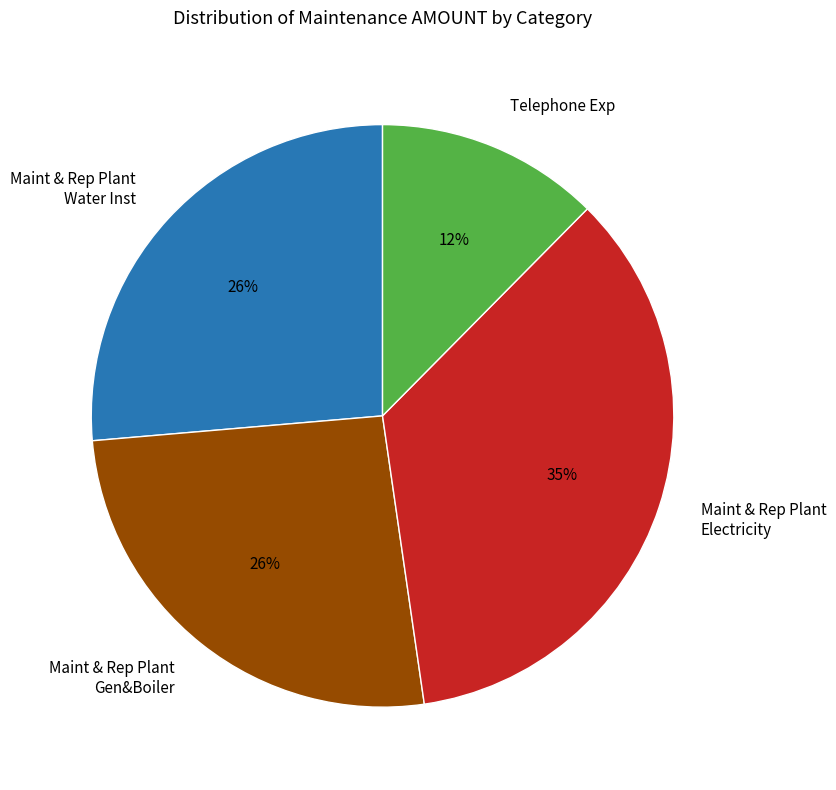

To the nearest percent, what portion does Maint & Rep Plant Electricity represent?

35%